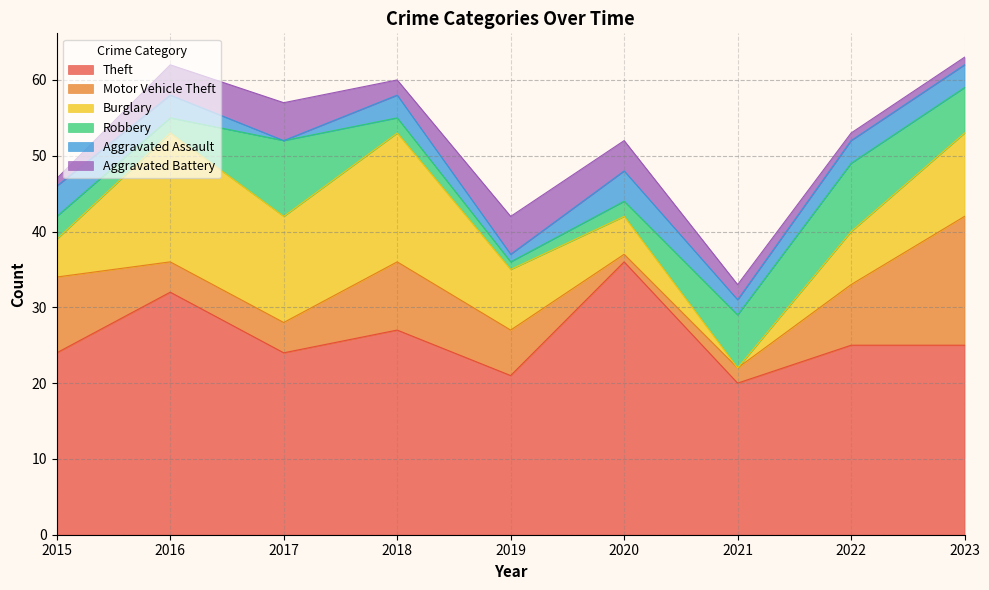

Where is the first local minimum for Aggravated Assault?

2017